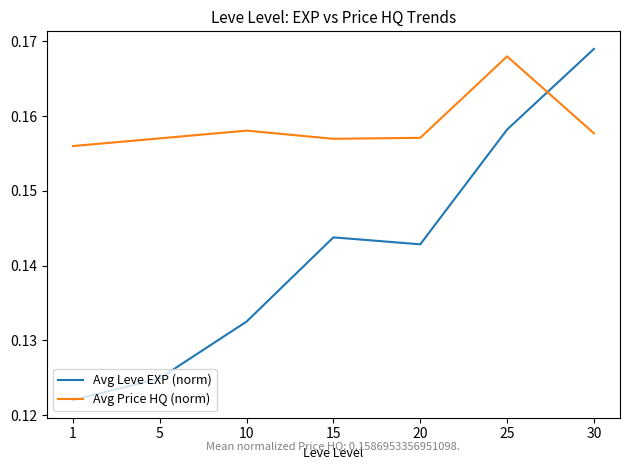

Does the chart display data point markers on the line(s)?

No